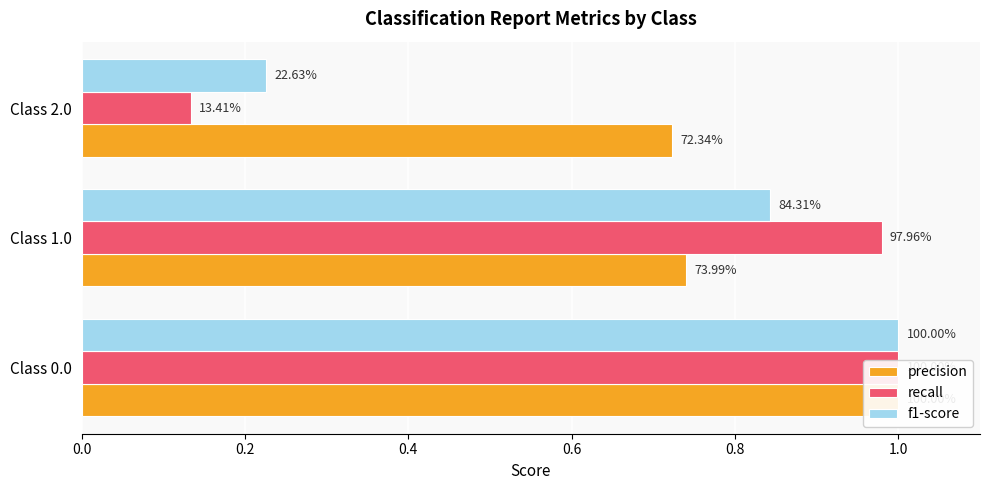

The value of f1-score at Class 0.0 is 1.0. True or false?

True